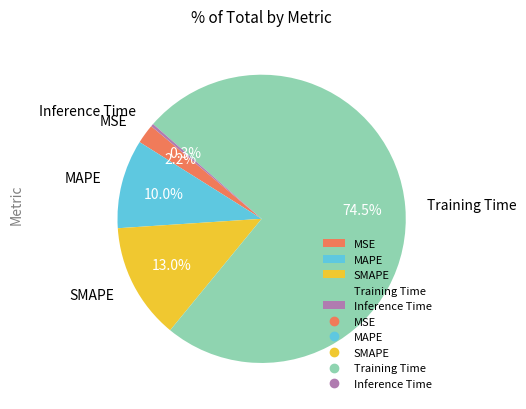

To the nearest percent, what is the average slice percentage?

20%